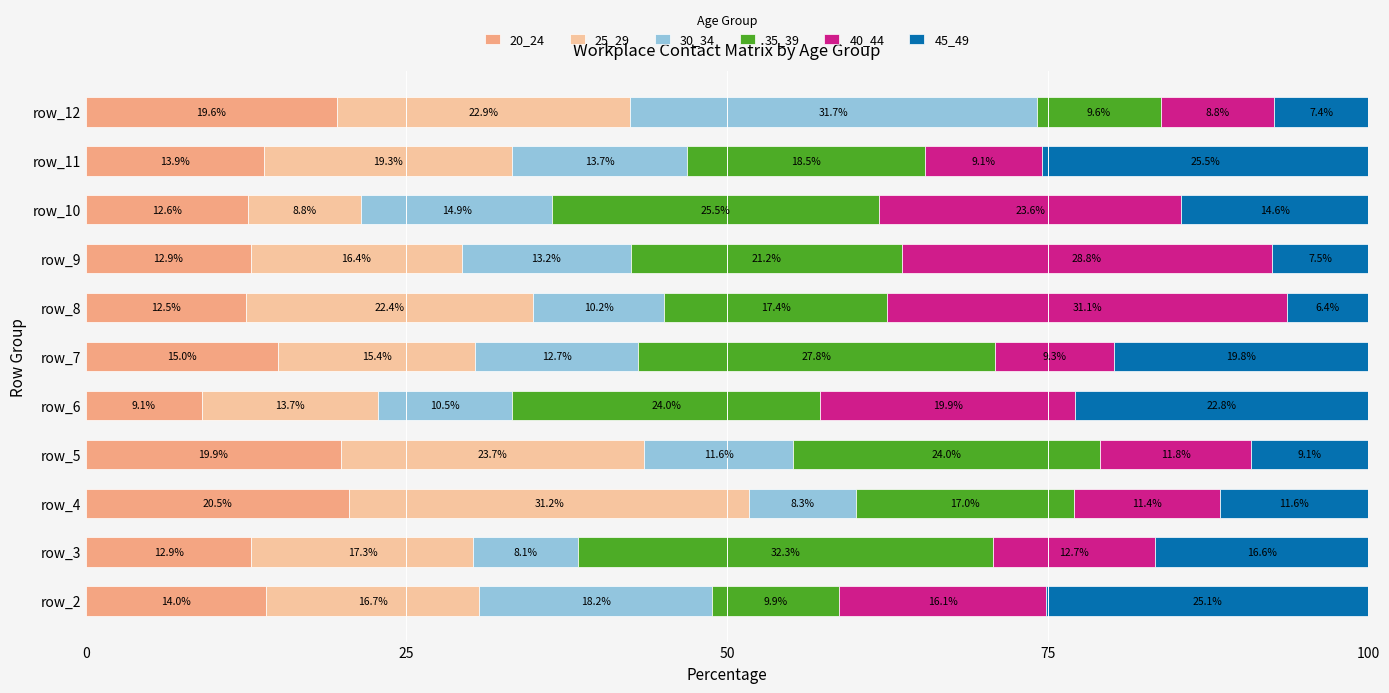

The value of 20_24 at row_6 is 5.7. True or false?

False